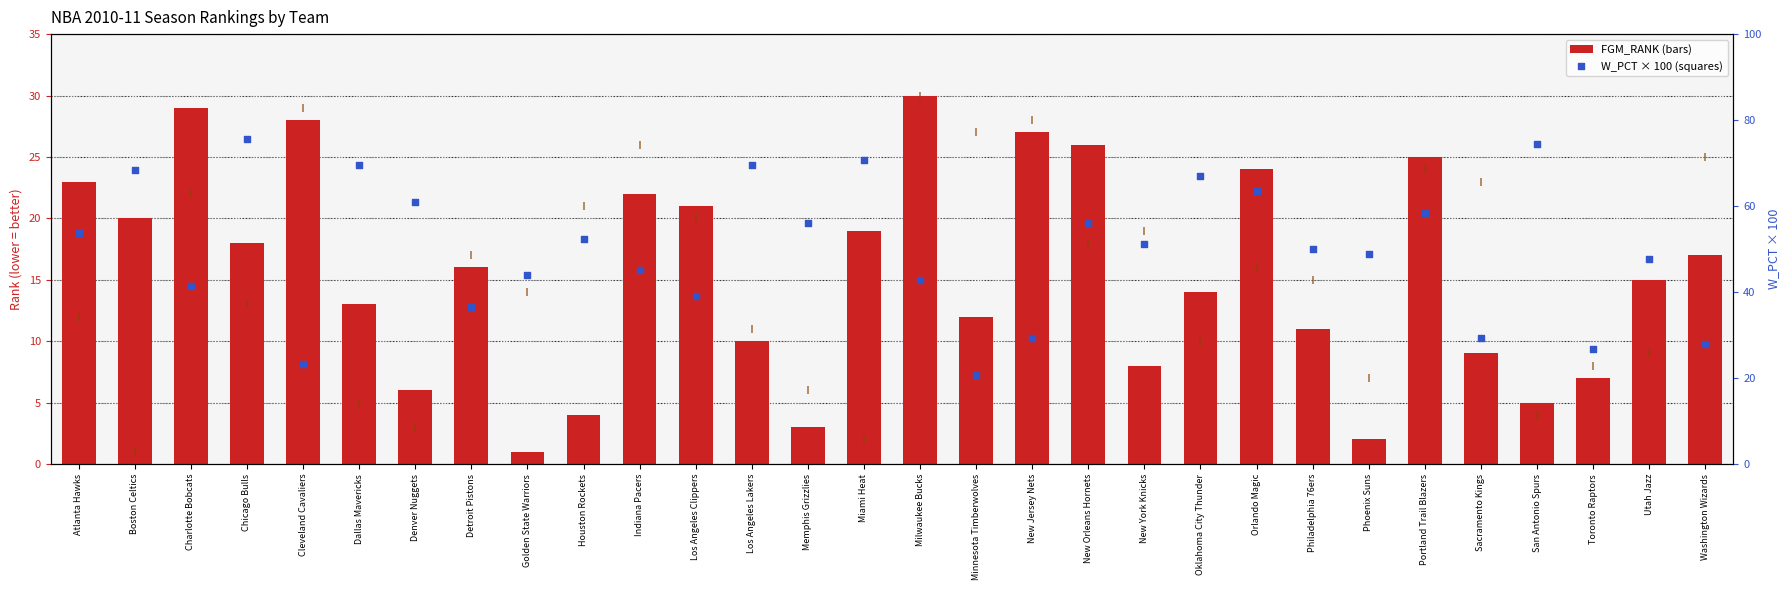

Which series contains the highest Y value?

W_PCT (×100)